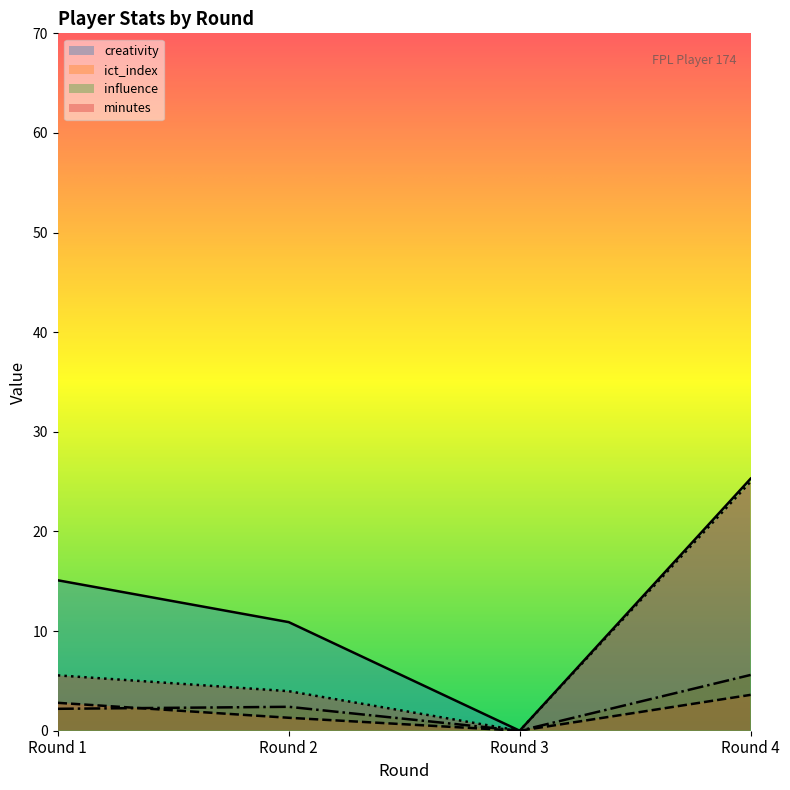

The value of ict_index at Round 2 is 1.8. True or false?

False